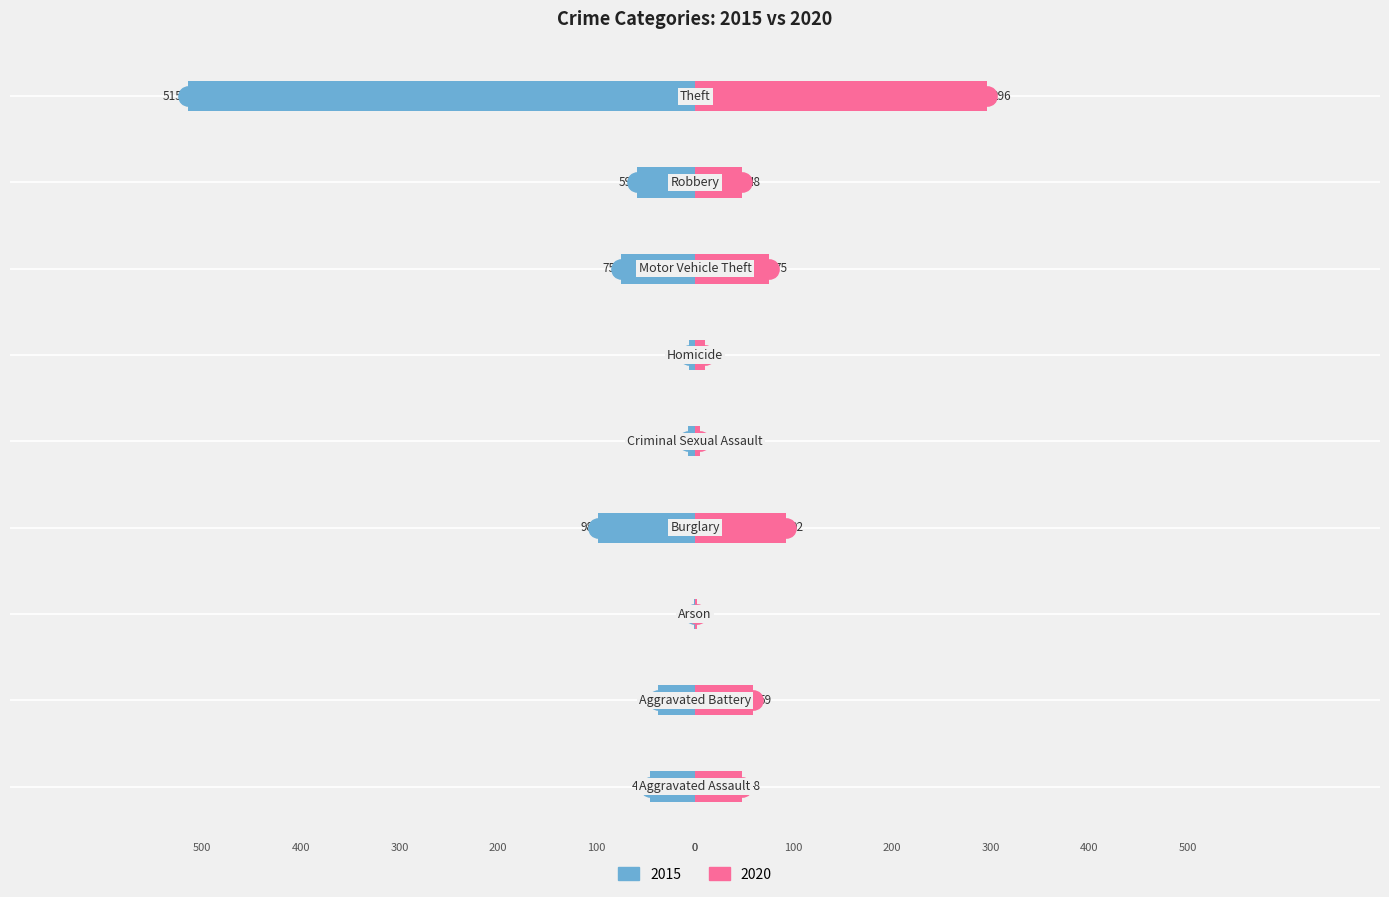

What is the label of the 8th bar from the right?

Aggravated Battery